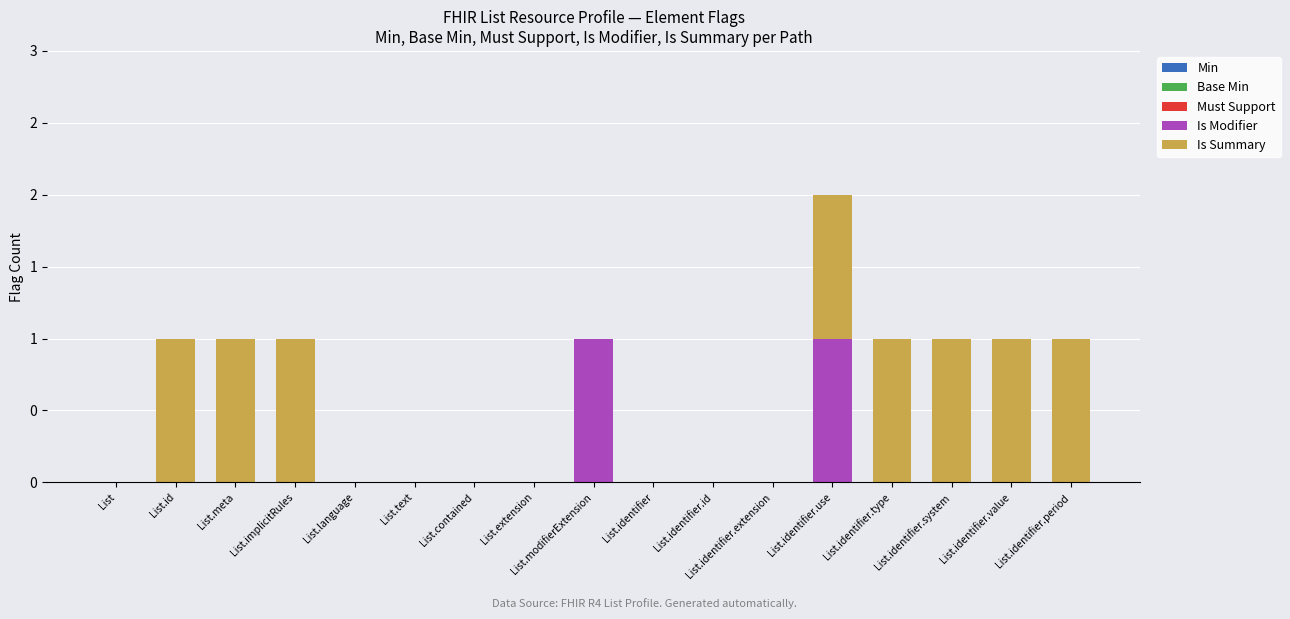

Which has a higher value, List.implicitRules or List.modifierExtension?

List.implicitRules